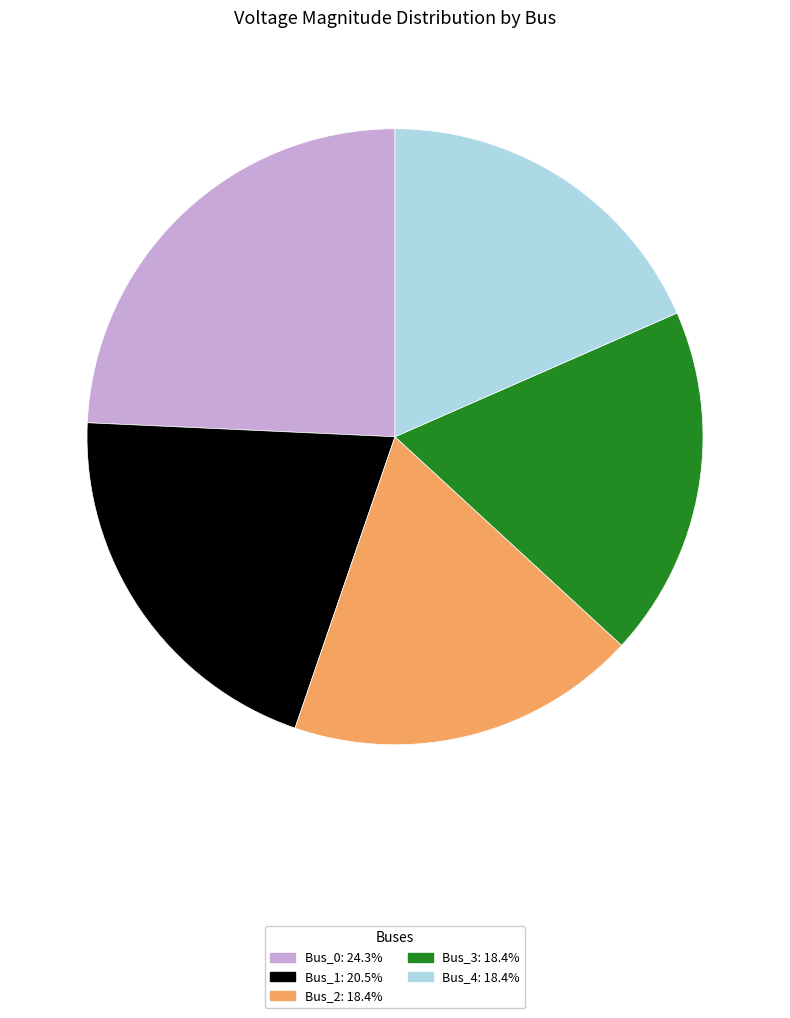

What is the largest slice in the pie chart?

Bus_0